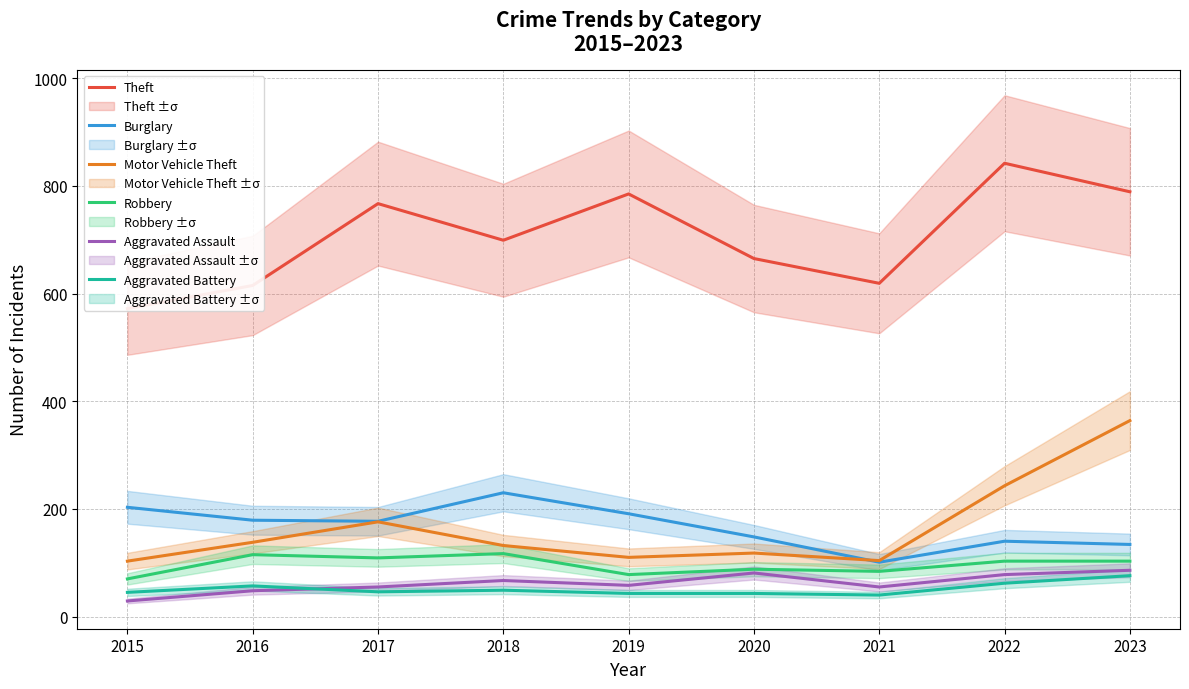

What is the highest value of the Burglary series?

230